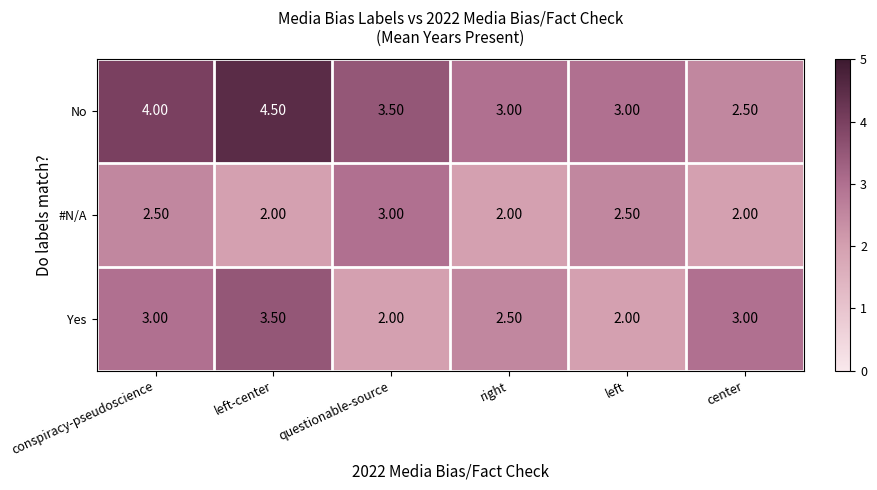

Where does the No series first go above 3?

conspiracy-pseudoscience